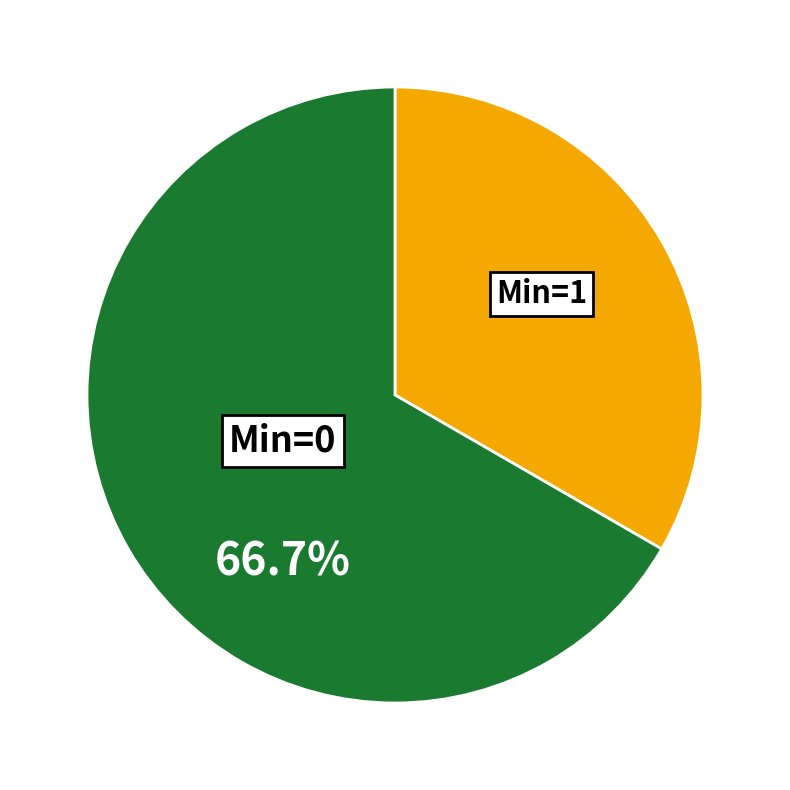

Is there a majority slice in this chart?

Yes